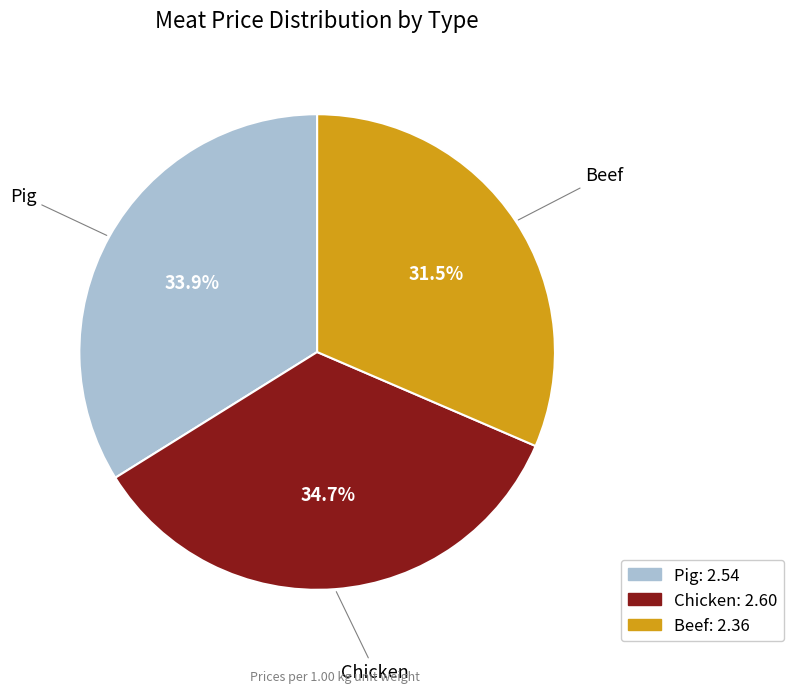

Which has a higher value, Chicken or Beef?

Chicken